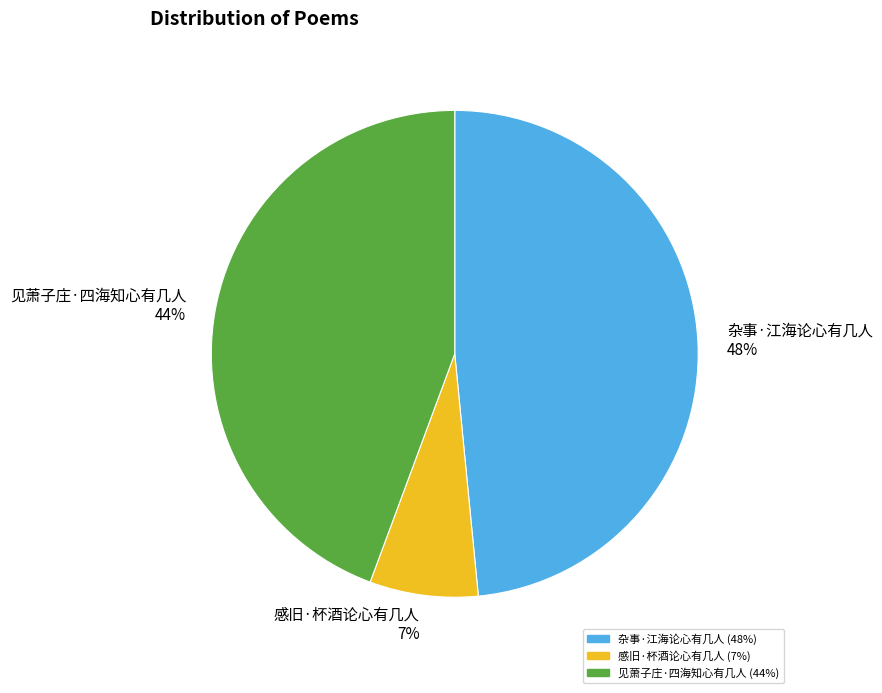

Approximately how many times larger is the value at 见萧子庄·四海知心有几人 44% compared to 杂事·江海论心有几人 48%?

0.9